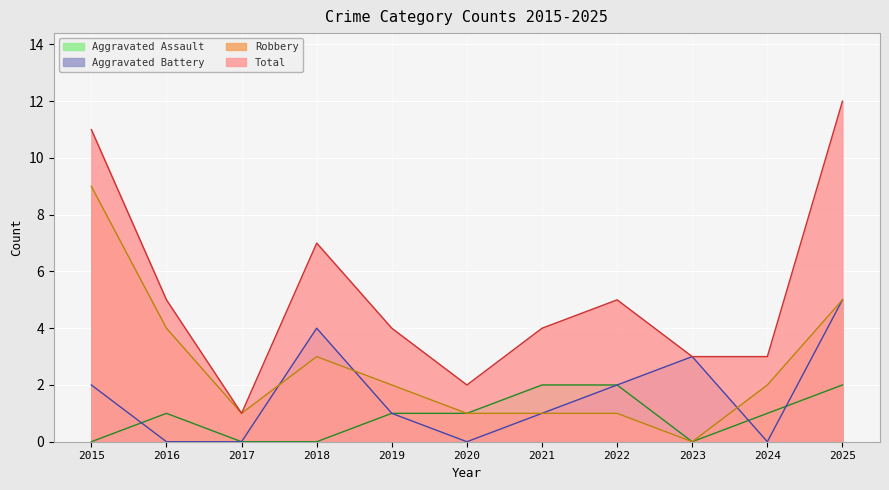

True or false: Robbery and Aggravated Assault intersect in this chart.

False